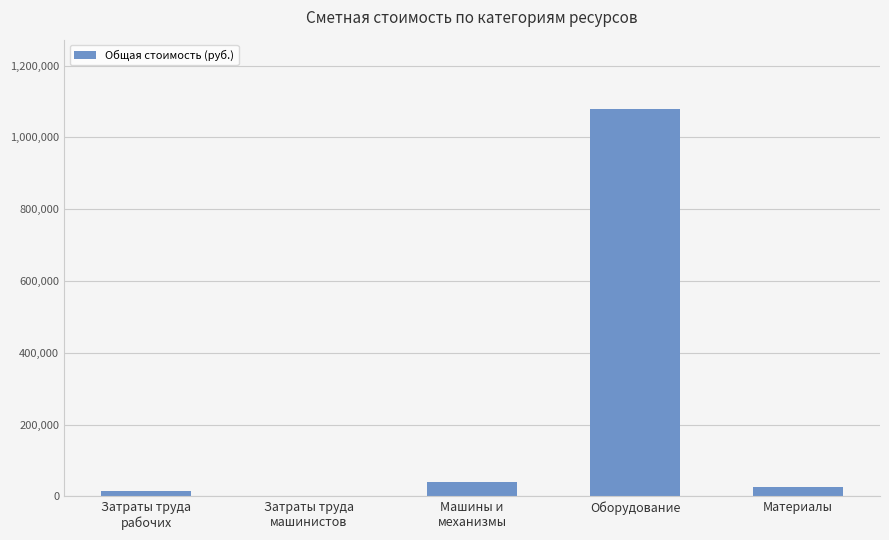

What is the sum of the values at Материалы and Оборудование?

1104375.6